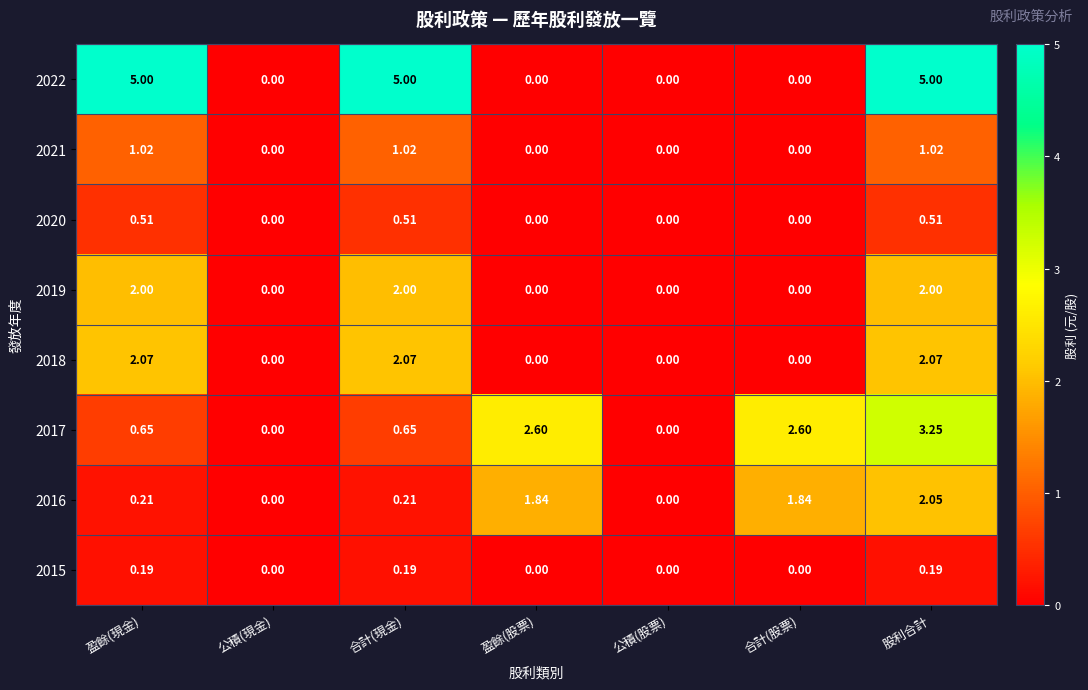

At which category is the sum across all series the highest?

股利合計